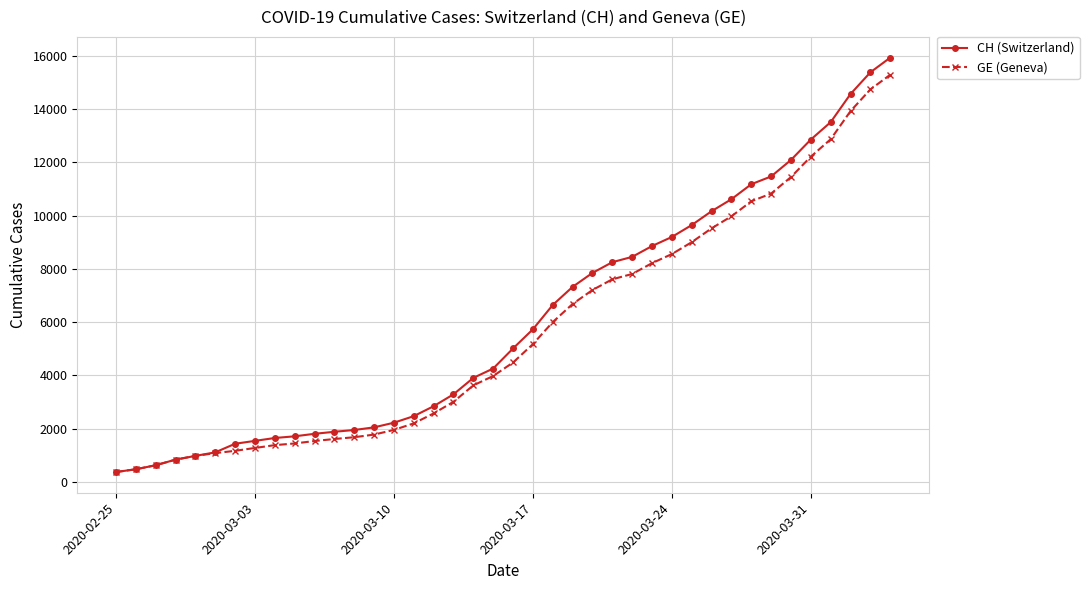

What is the minimum value shown in the chart?

375